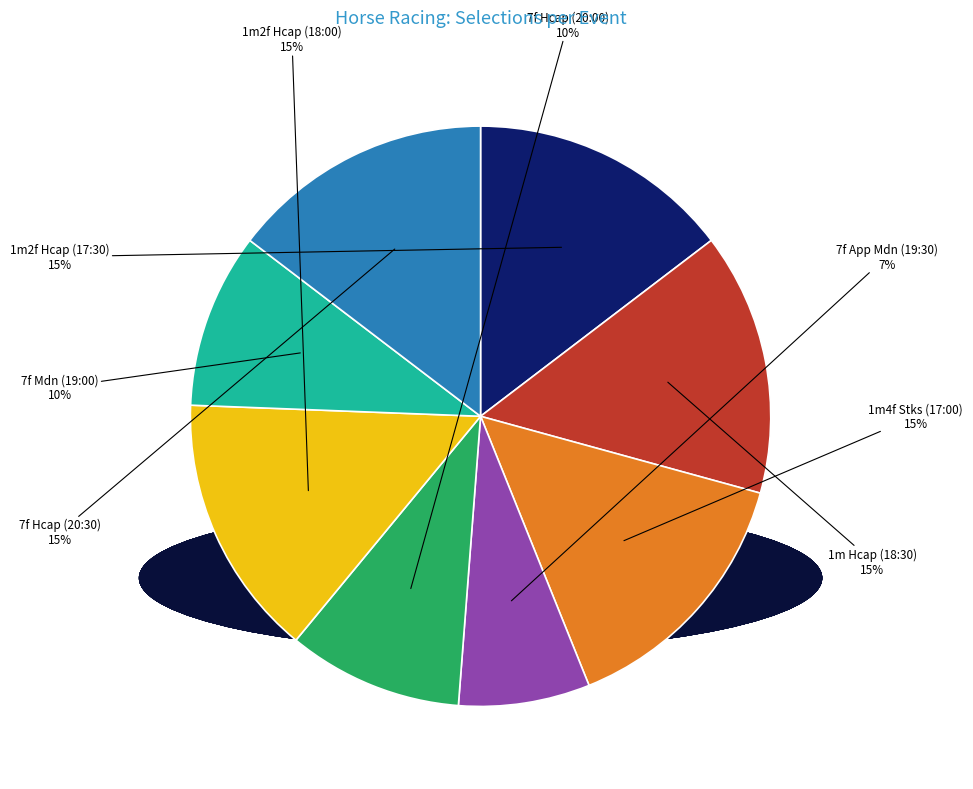

What is the smallest slice in the pie chart?

7f App Mdn (19:30)